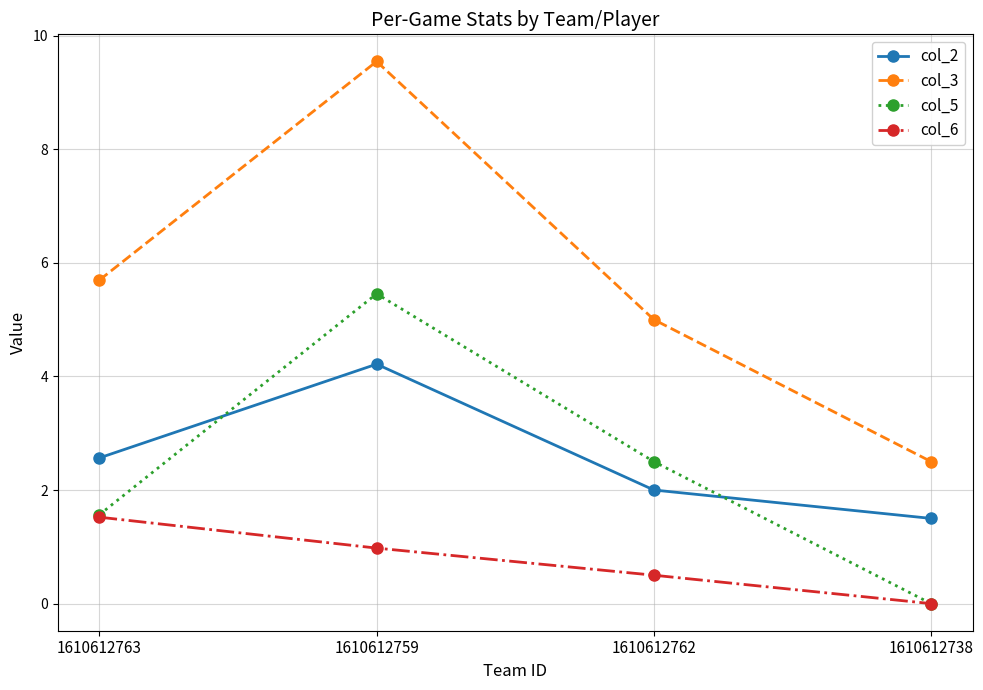

At how many categories does at least one series exceed 8?

1